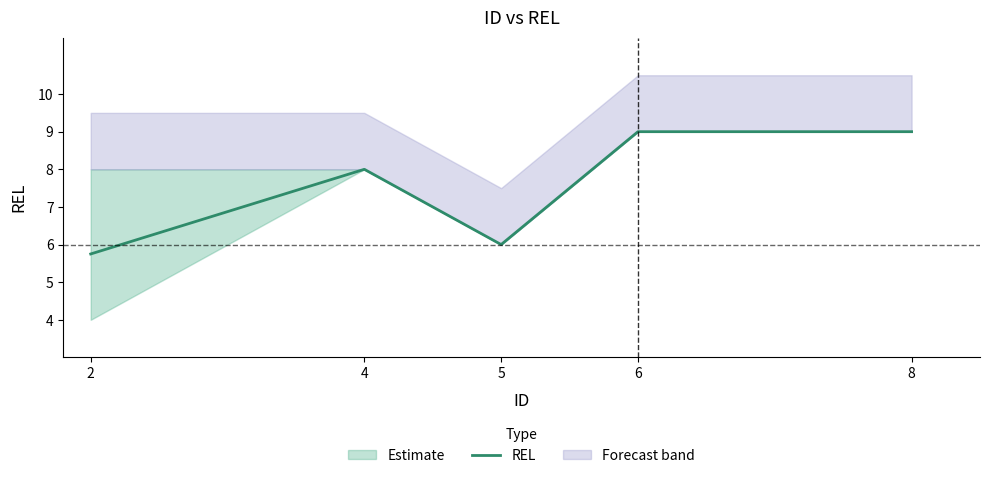

Is it true that the value at 6 is 14.1?

False